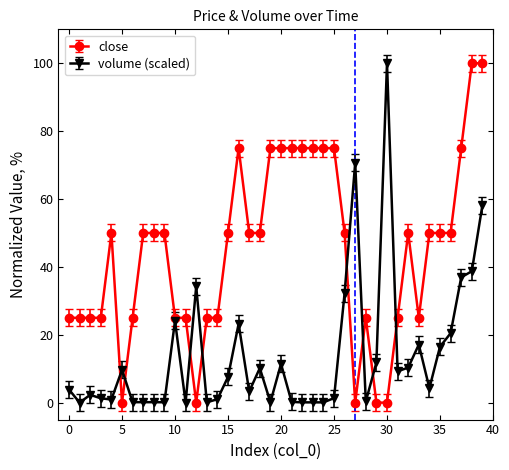

How many series are shown in this chart?

2